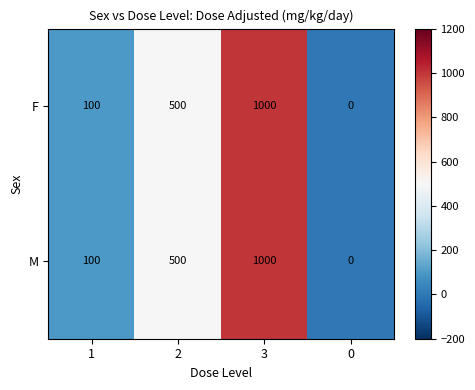

What is the approximate value of F at 1, to the nearest 100?

100